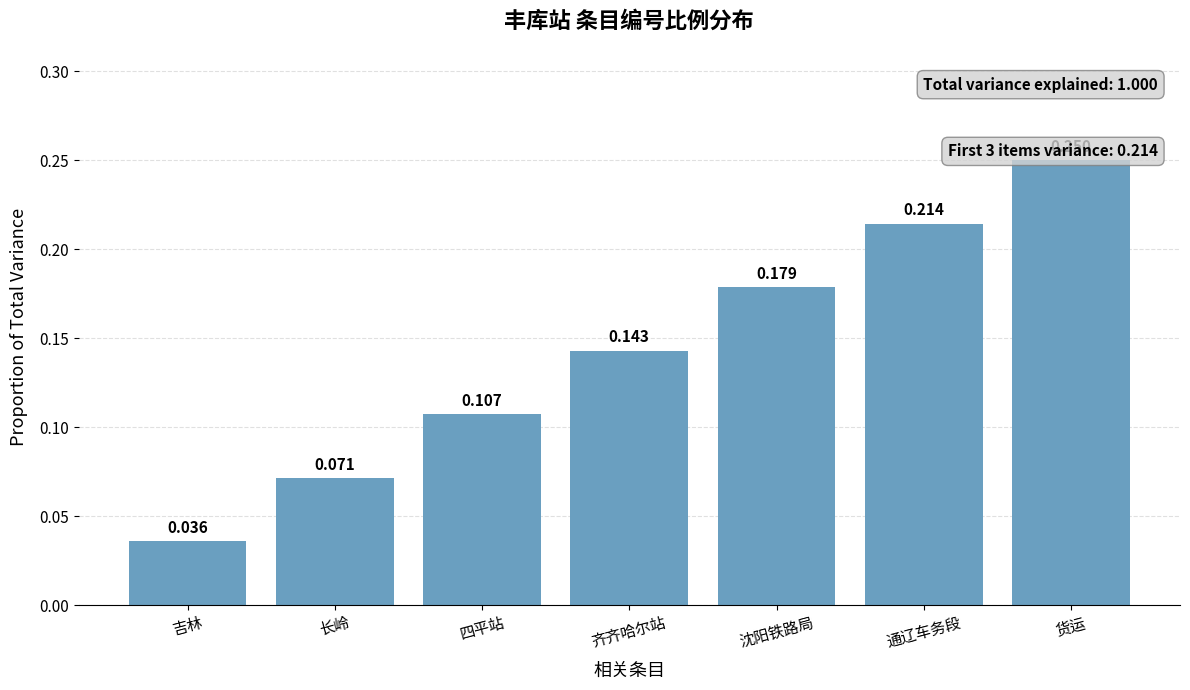

Reading left to right, extract all data points from this chart.

吉林=0.0	长岭=0.1	四平站=0.1	齐齐哈尔站=0.1	沈阳铁路局=0.2	通辽车务段=0.2	货运=0.2